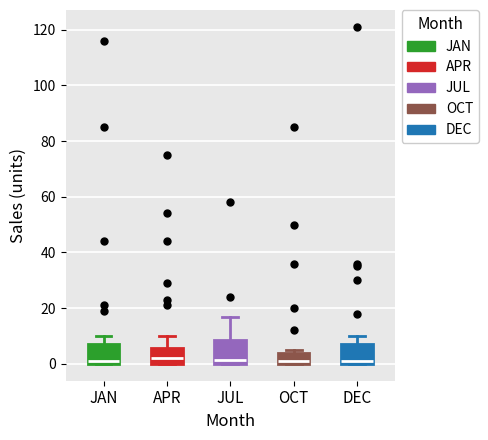

Reading left to right, read every box against the y-axis: the position of its median line, the range the box covers, and the ends of its whiskers. The values are not printed on the chart, so give them approximately, as read against the axis.

JAN: median 2, box 0 to 8, whiskers 0 to 10
APR: median 2, box 0 to 6, whiskers 0 to 10
JUL: median 2, box 0 to 8, whiskers 0 to 18
OCT: median 2, box 0 to 4, whiskers 0 to 6
DEC: median 2, box 0 to 8, whiskers 0 to 10